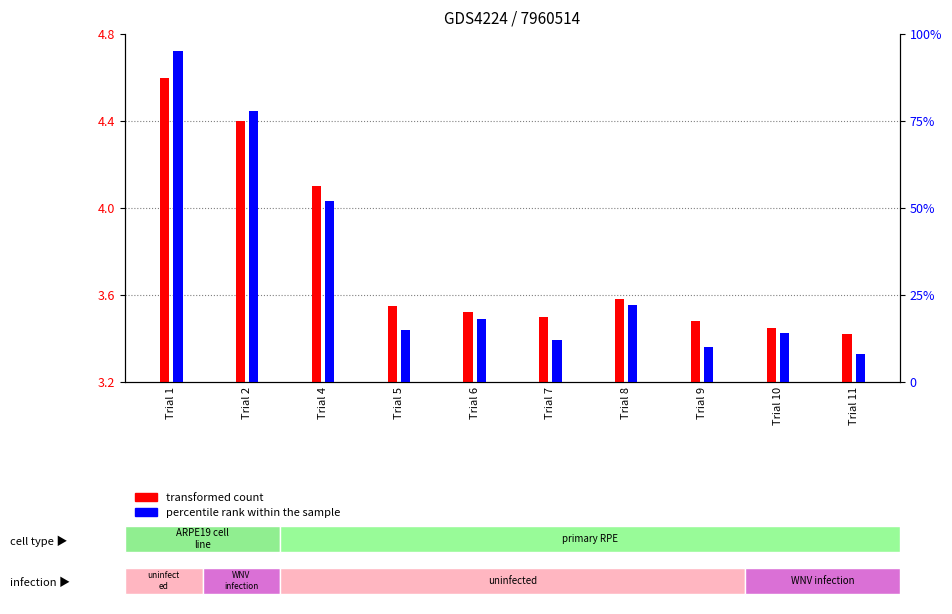

Where does the percentile rank within the sample series first go above 18?

Trial 1